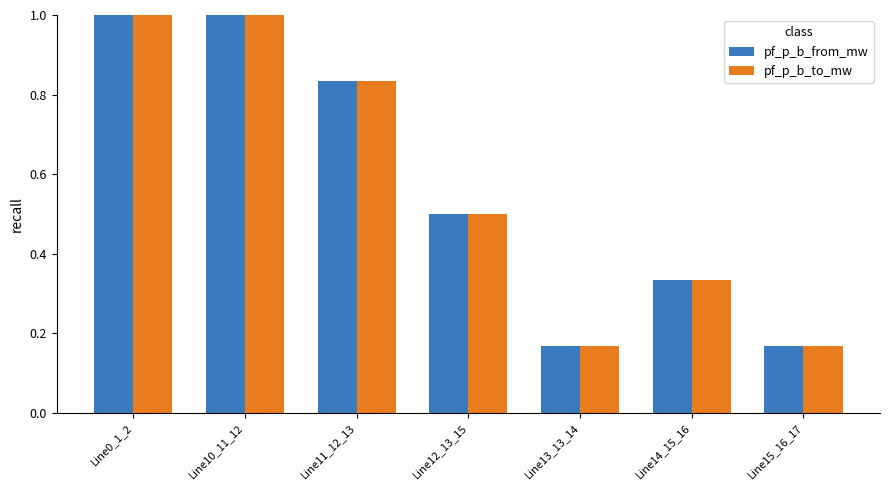

Between Line10_11_12 and Line15_16_17, which series saw the biggest shift?

pf_p_b_from_mw